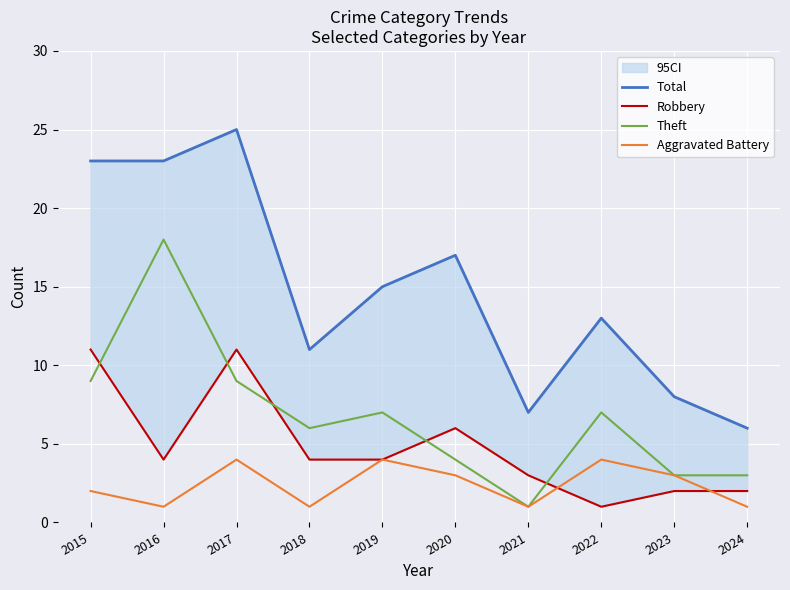

What is the difference between the maximum and minimum values in the Theft series?

17